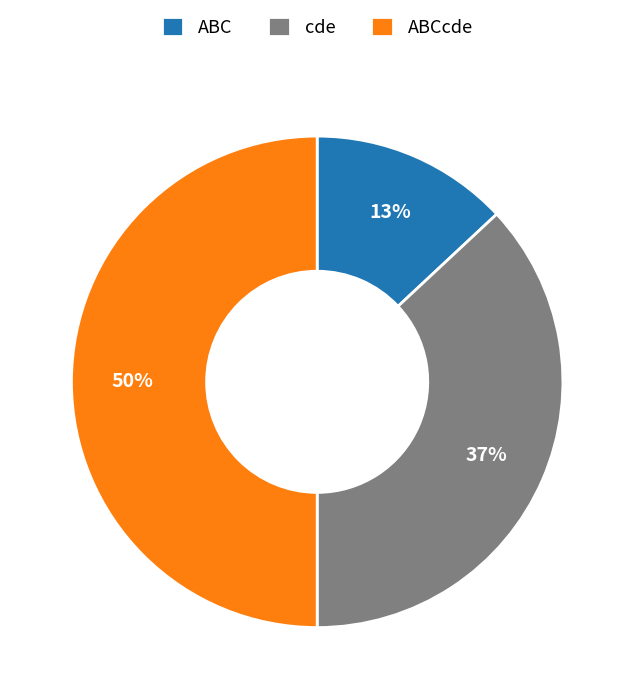

Rank the categories by value from lowest to highest.

ABC, cde, ABCcde